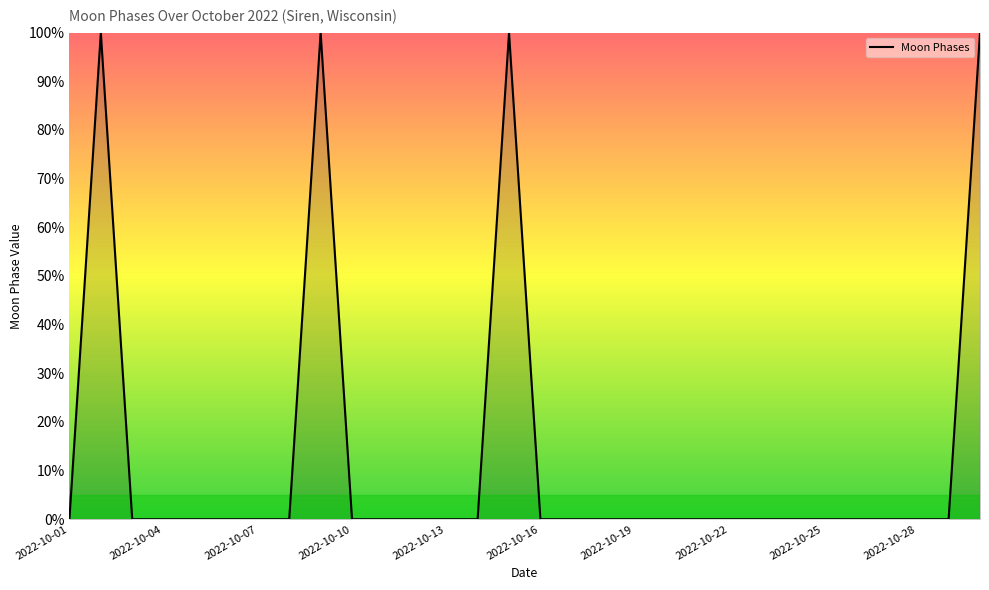

True or false: there are more than 2 points higher than both neighbors.

True